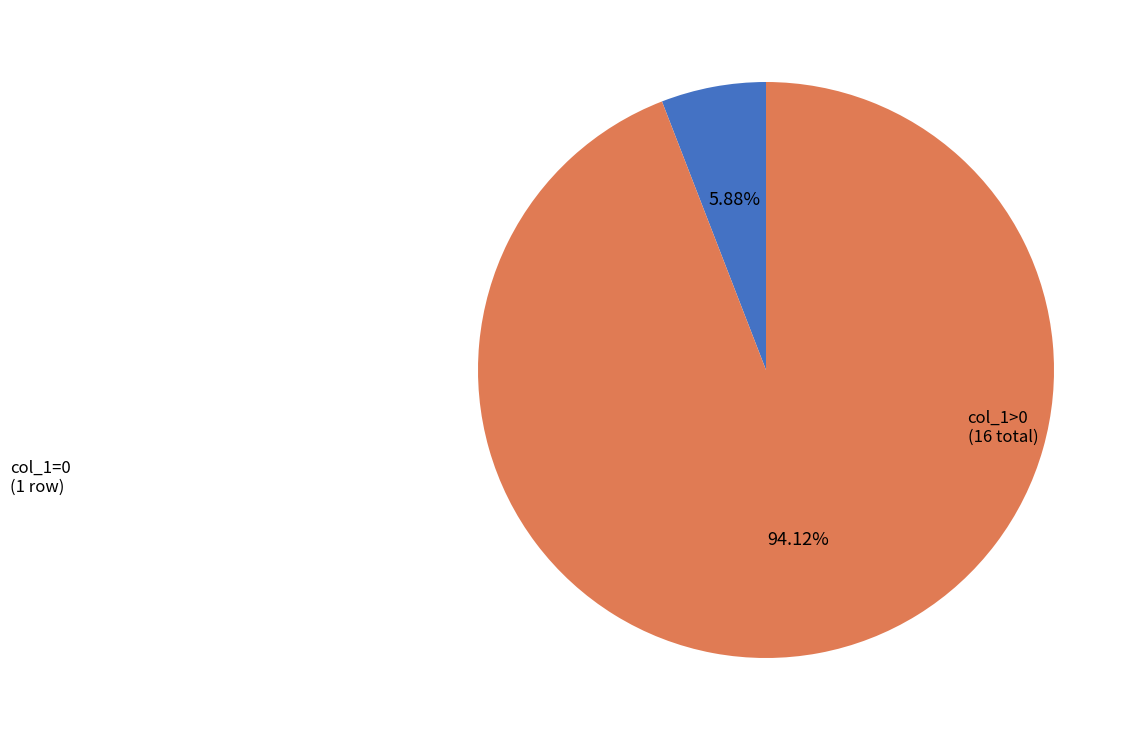

Does any single category account for the majority?

Yes